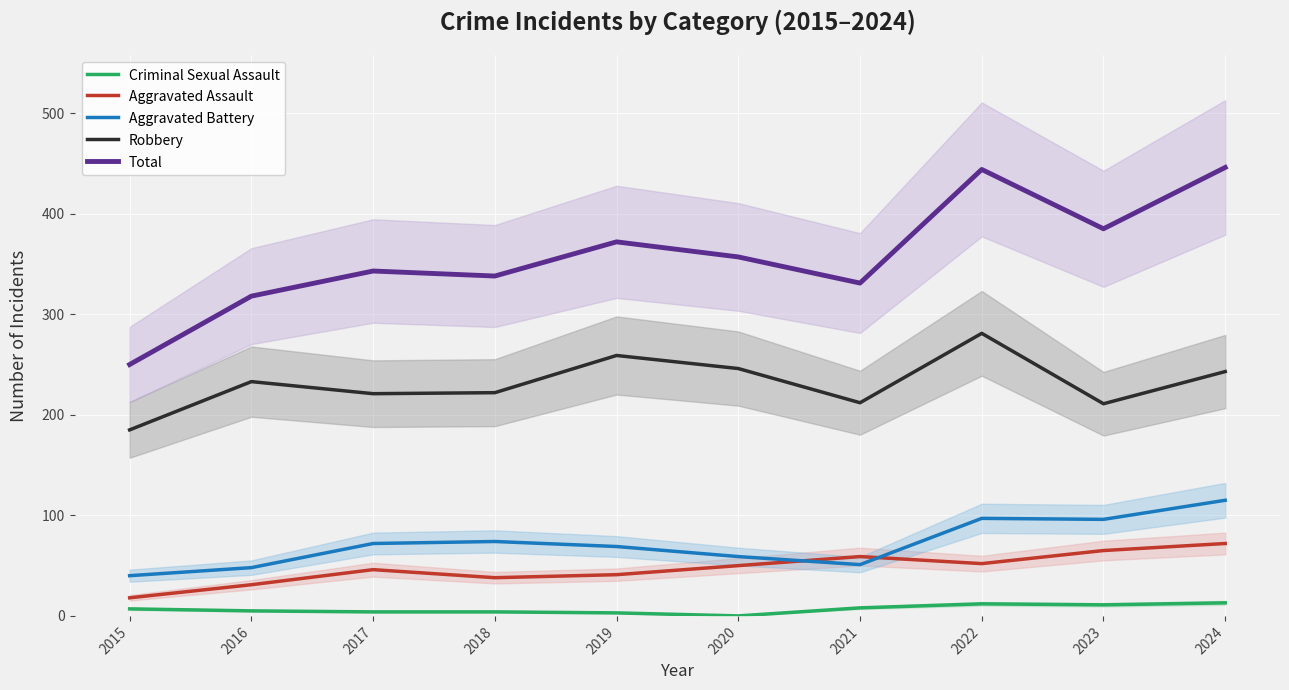

At which category does the chart reach its minimum across all series?

2020